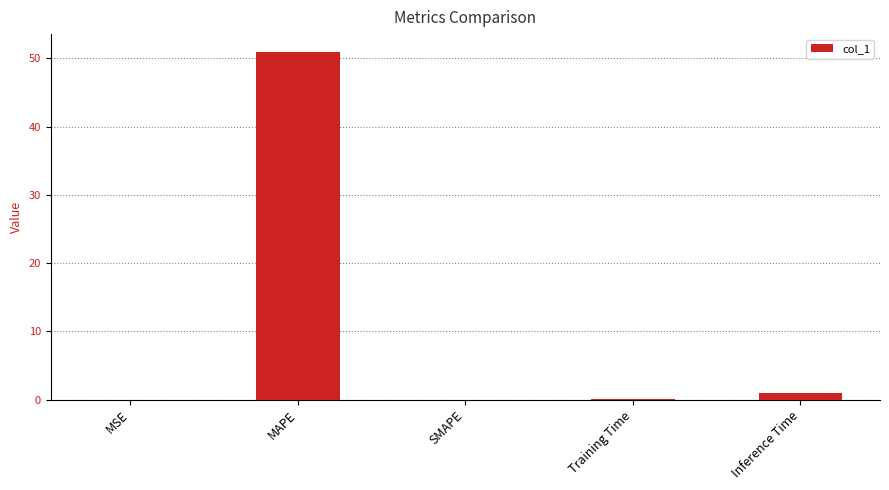

What value does the data have at Inference Time?

1.0